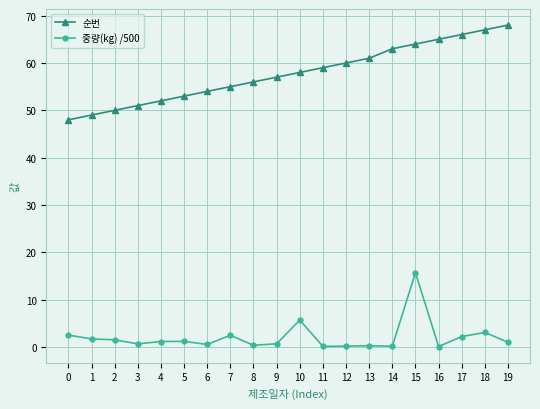

Which series has the largest total across all categories?

순번